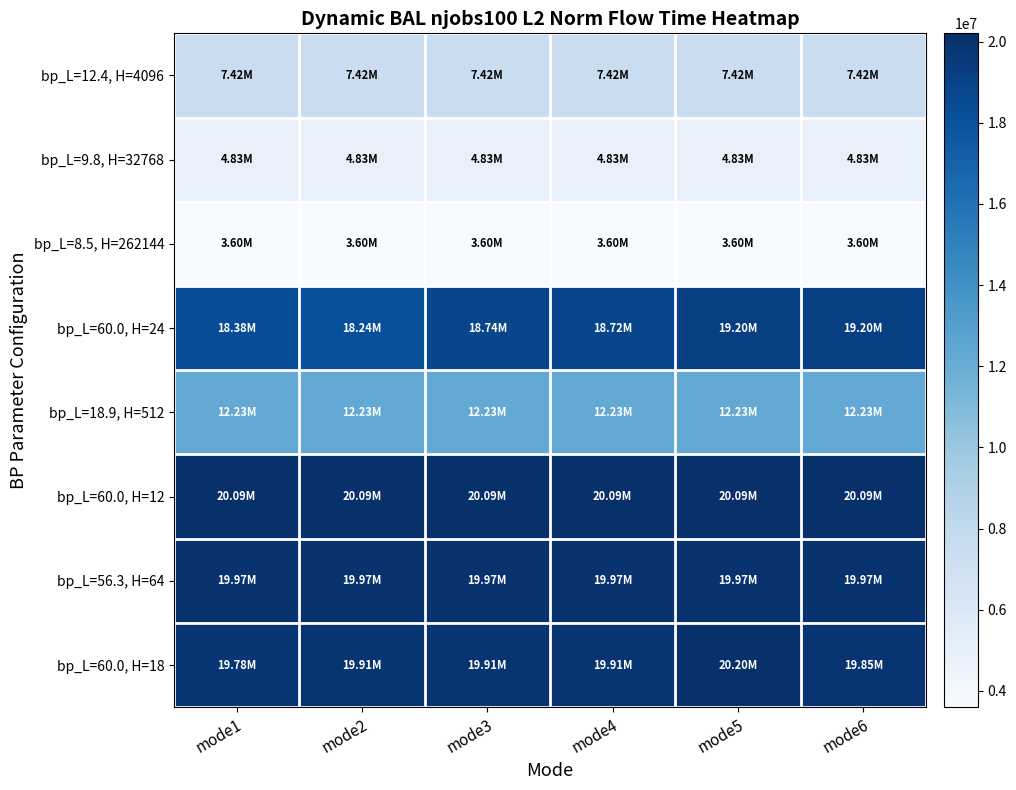

What is the spread (max minus min) of values at mode3?

16494292.4